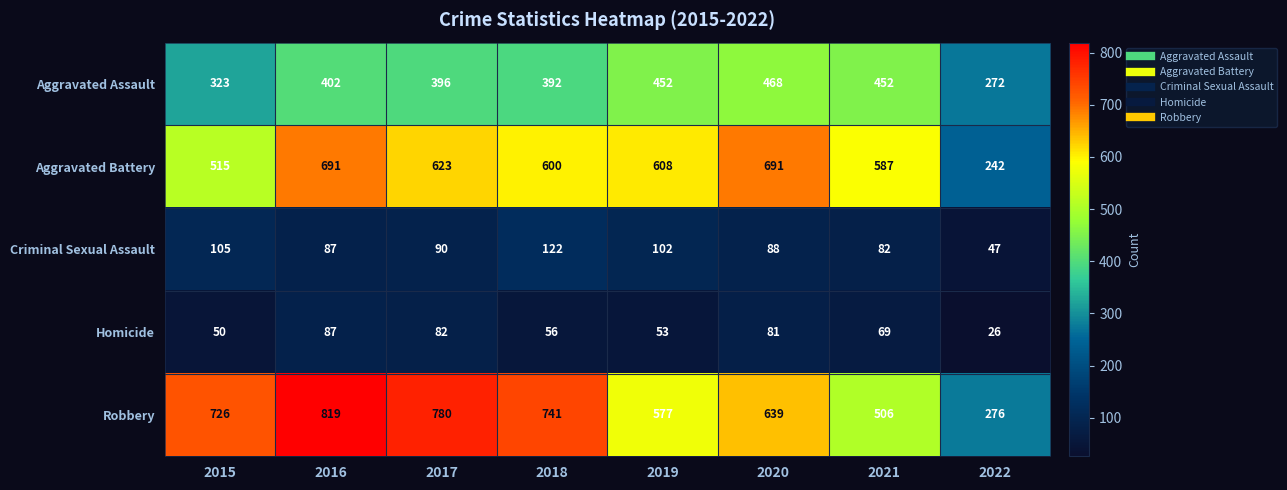

What is the total value across all series at 2017?

1971